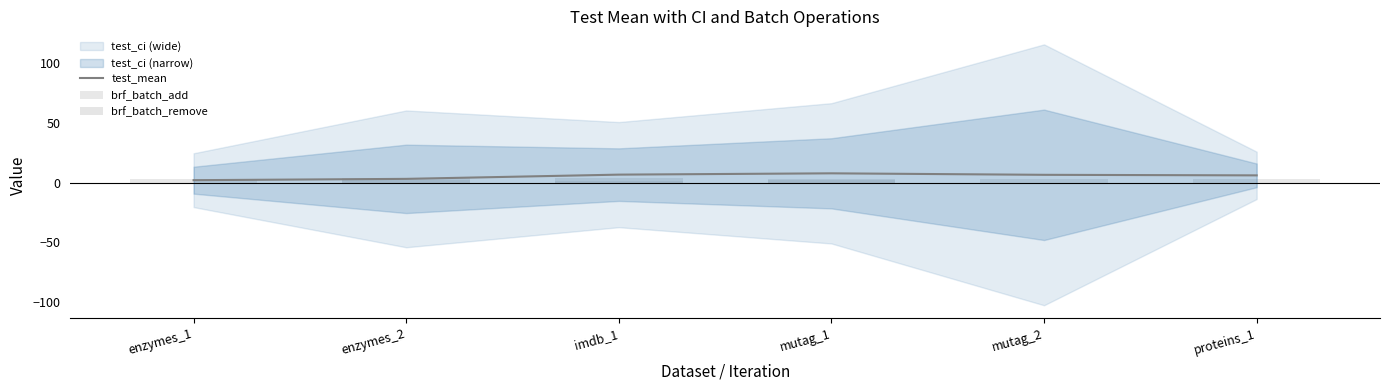

Reading right to left, extract all data points from this chart.

test_mean: 6.0	6.5	7.7	6.6	3.1	2.0
brf_batch_add: 3.0	3.0	3.0	4.0	4.0	3.0
brf_batch_remove: 0.0	0.0	2.0	1.0	2.0	0.0